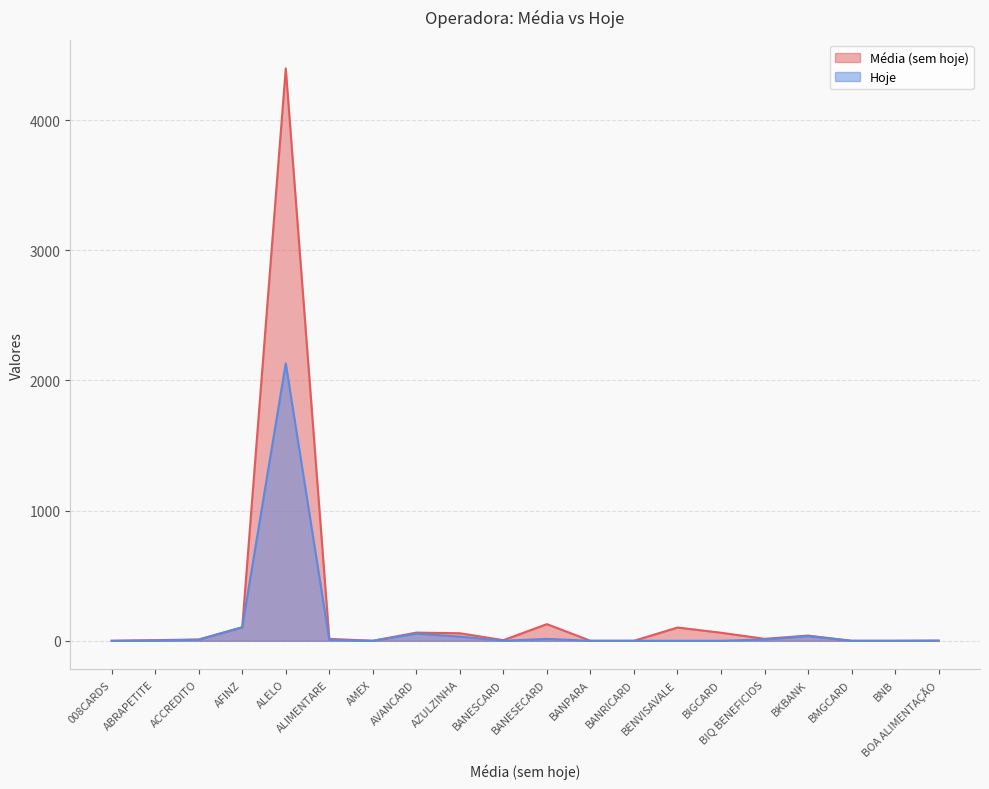

How many values in Média (sem hoje) are above zero?

14